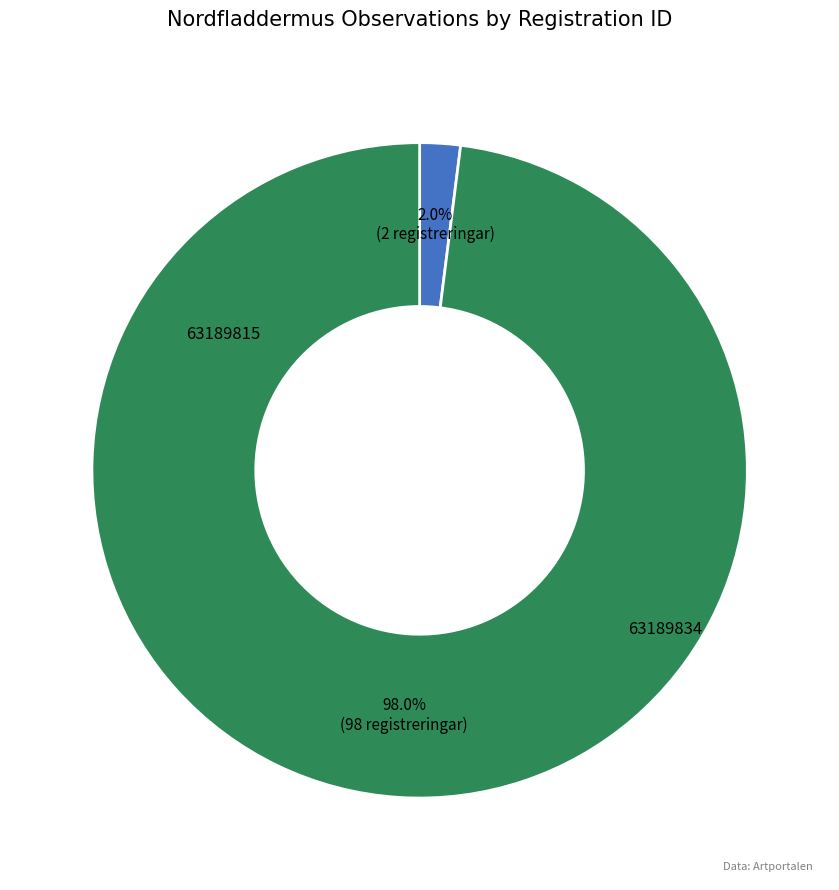

Is there a majority slice in this chart?

Yes